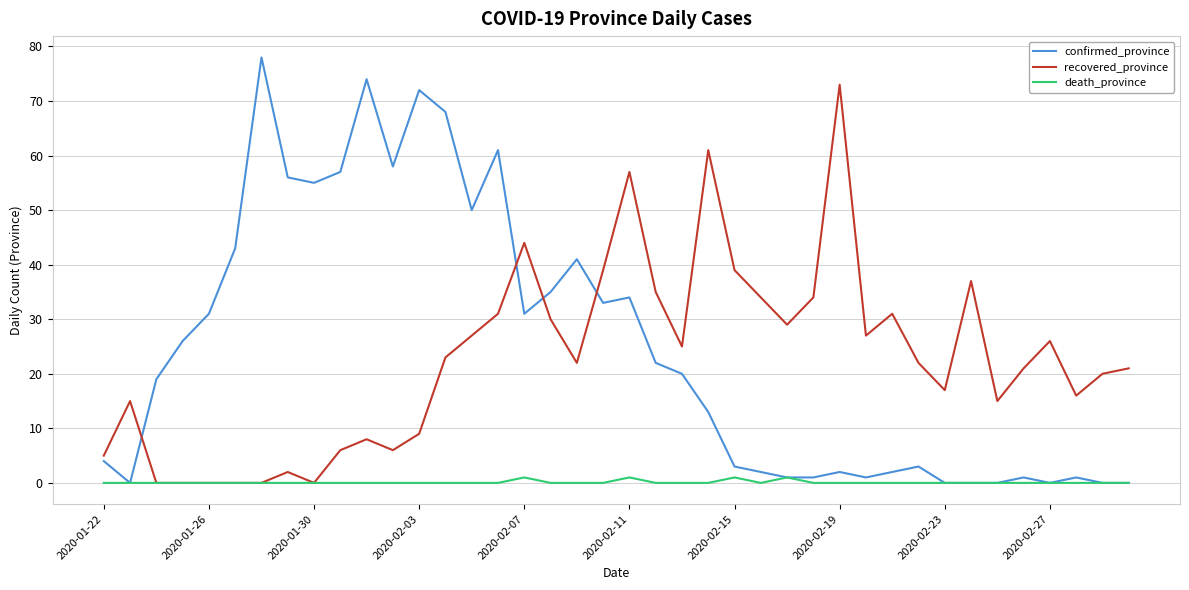

Which series has the widest spread of values?

confirmed_province